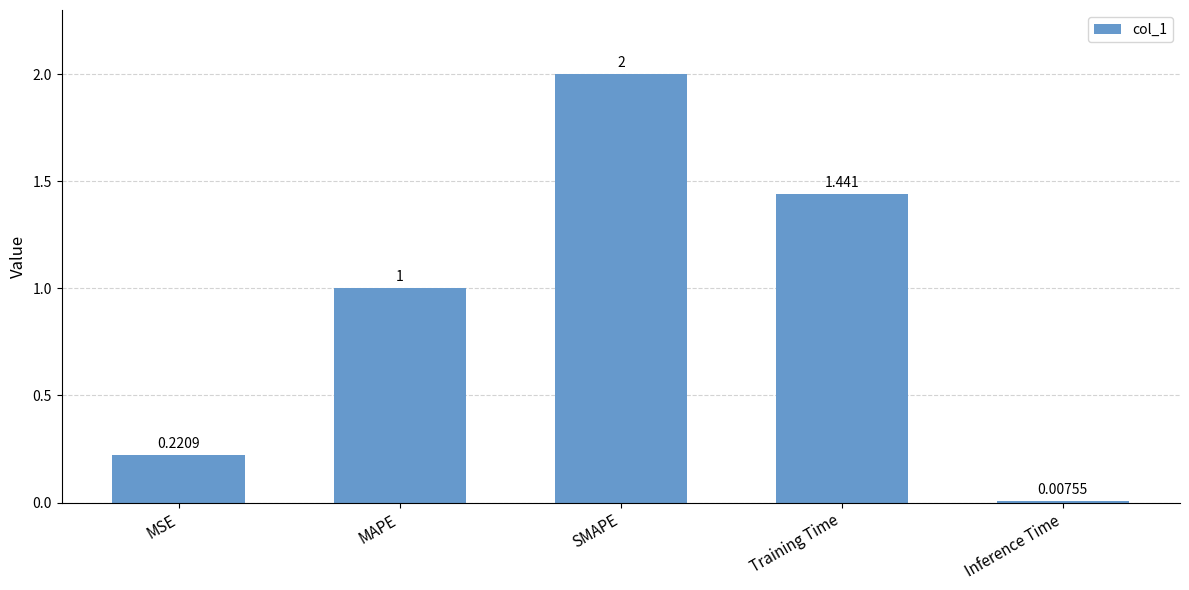

What is the sum of all values?

4.7